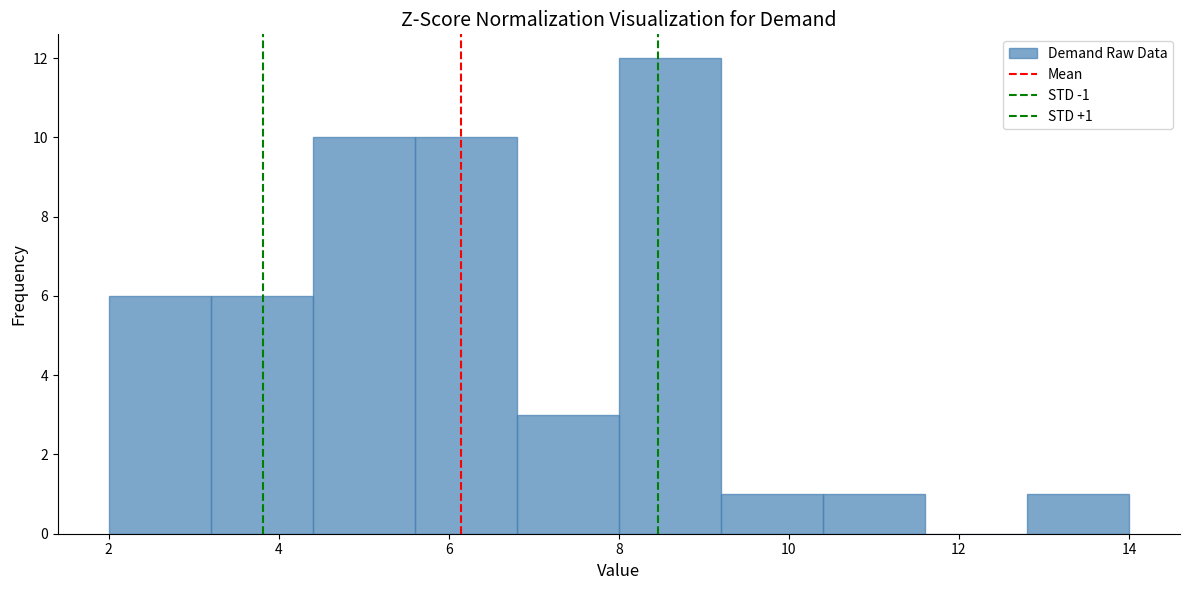

Over which range of the x-axis is the bar tallest?

8.0 to 9.2